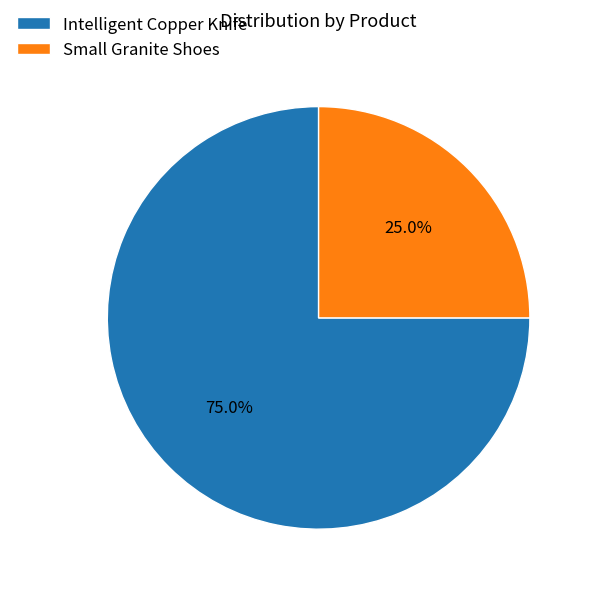

Which category has the smallest portion of the pie?

Small Granite Shoes